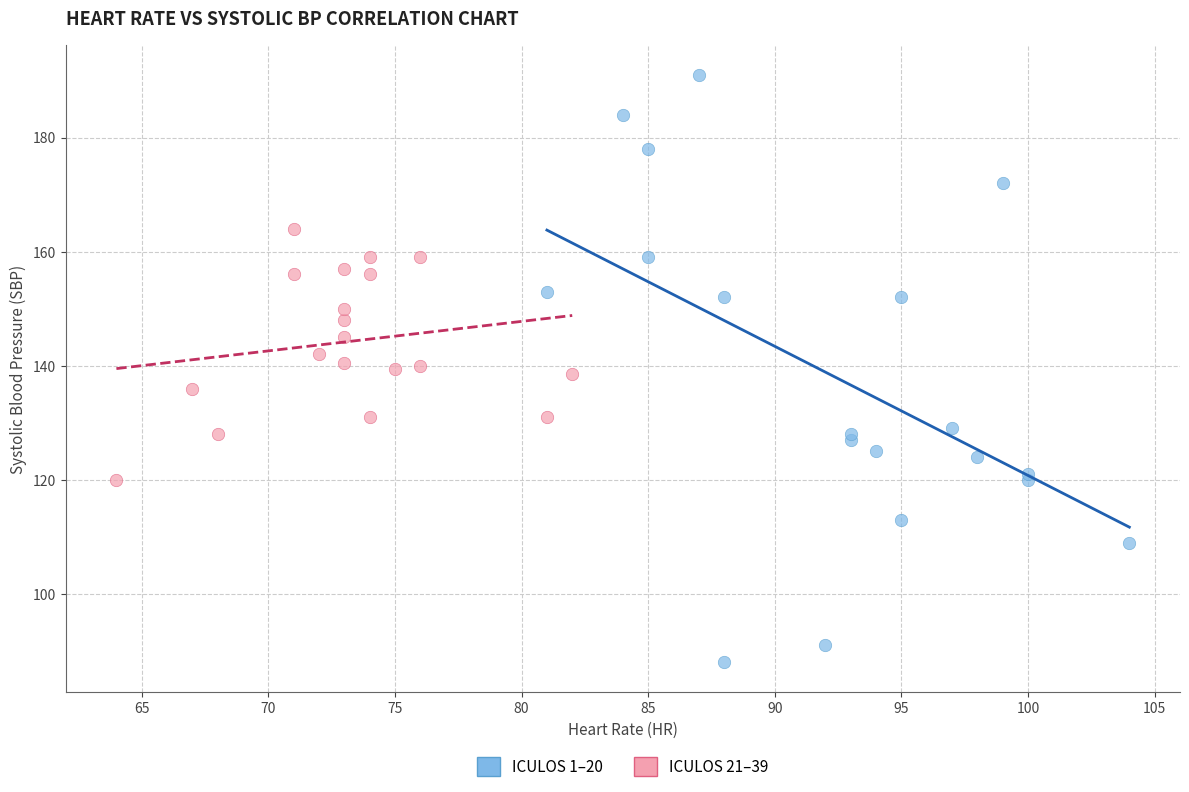

Which series contains the lowest Y value?

ICULOS 1–20